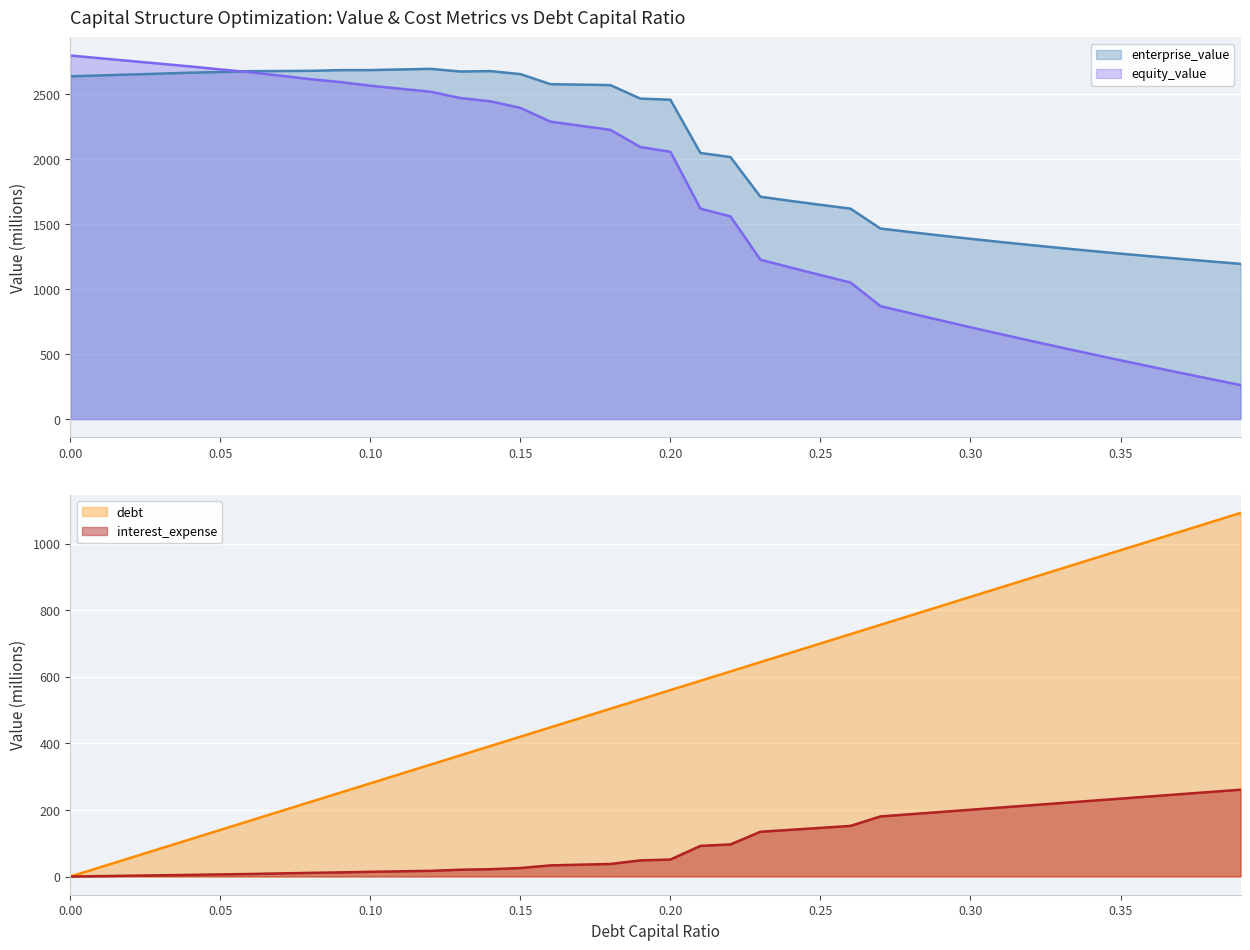

Is the value of equity_value at 0.37 greater than the value of enterprise_value at 0.2?

No